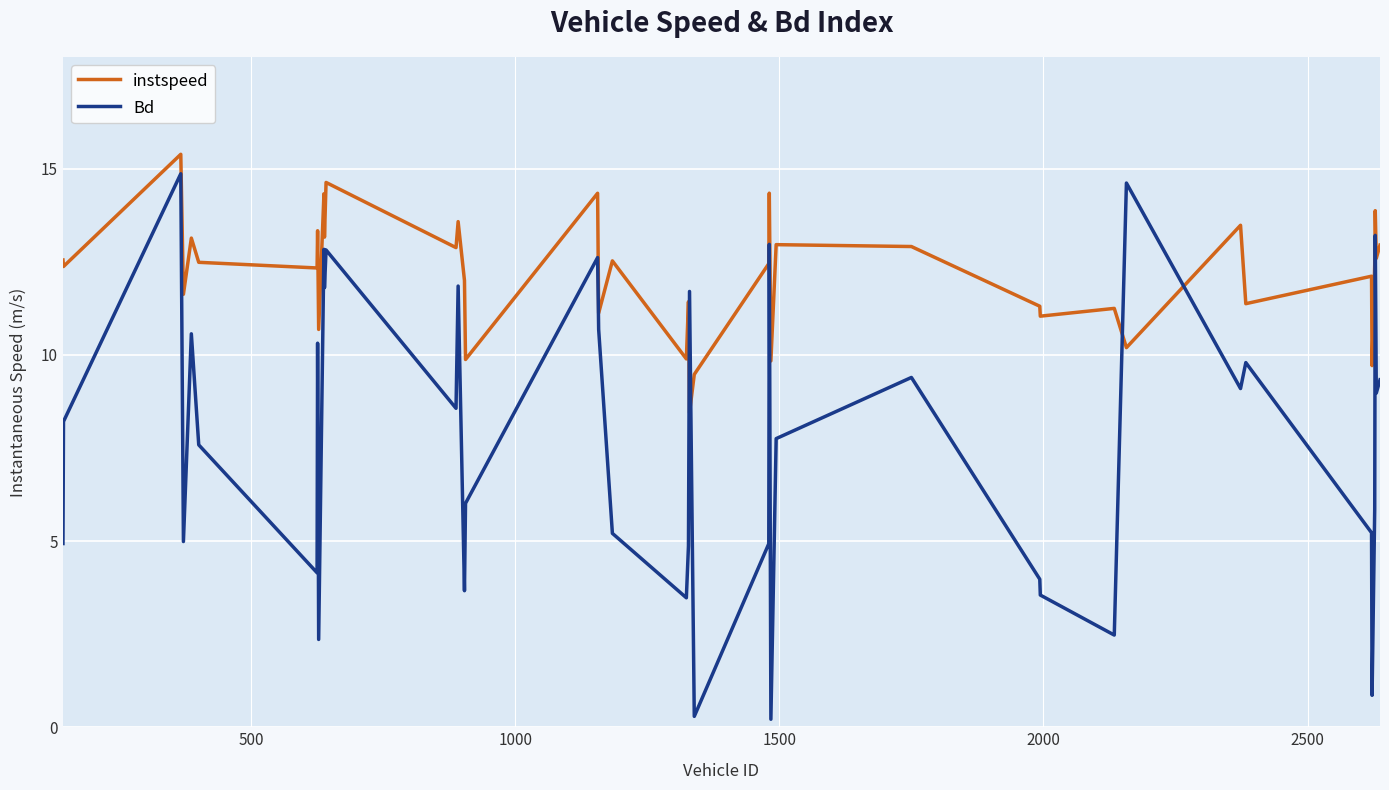

How many distinct data groups are displayed?

2